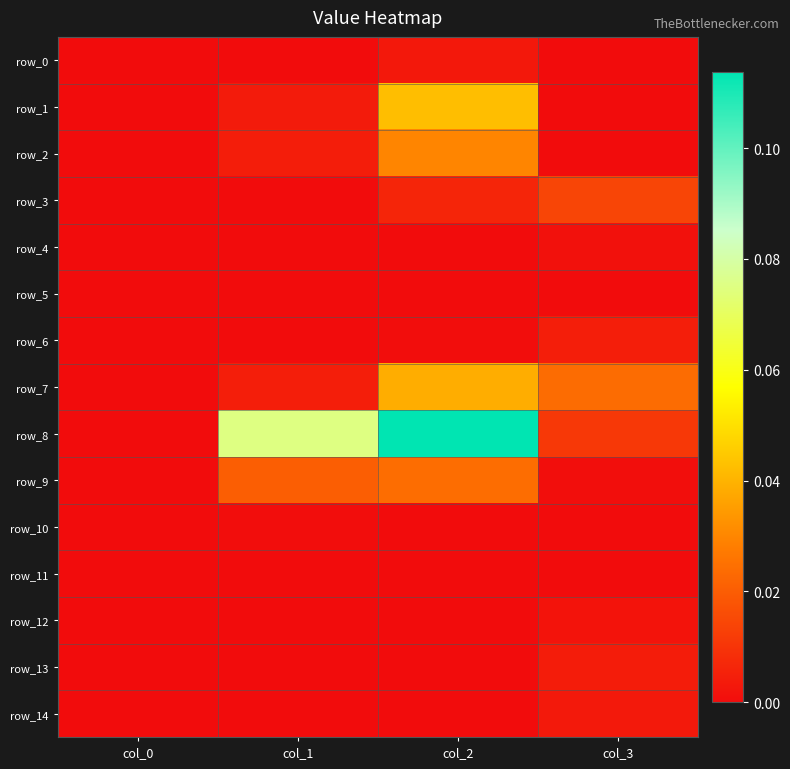

How many series are shown in this chart?

15